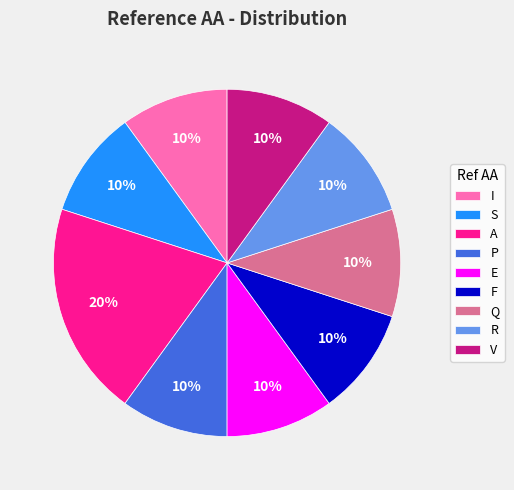

Does any single category account for the majority?

No